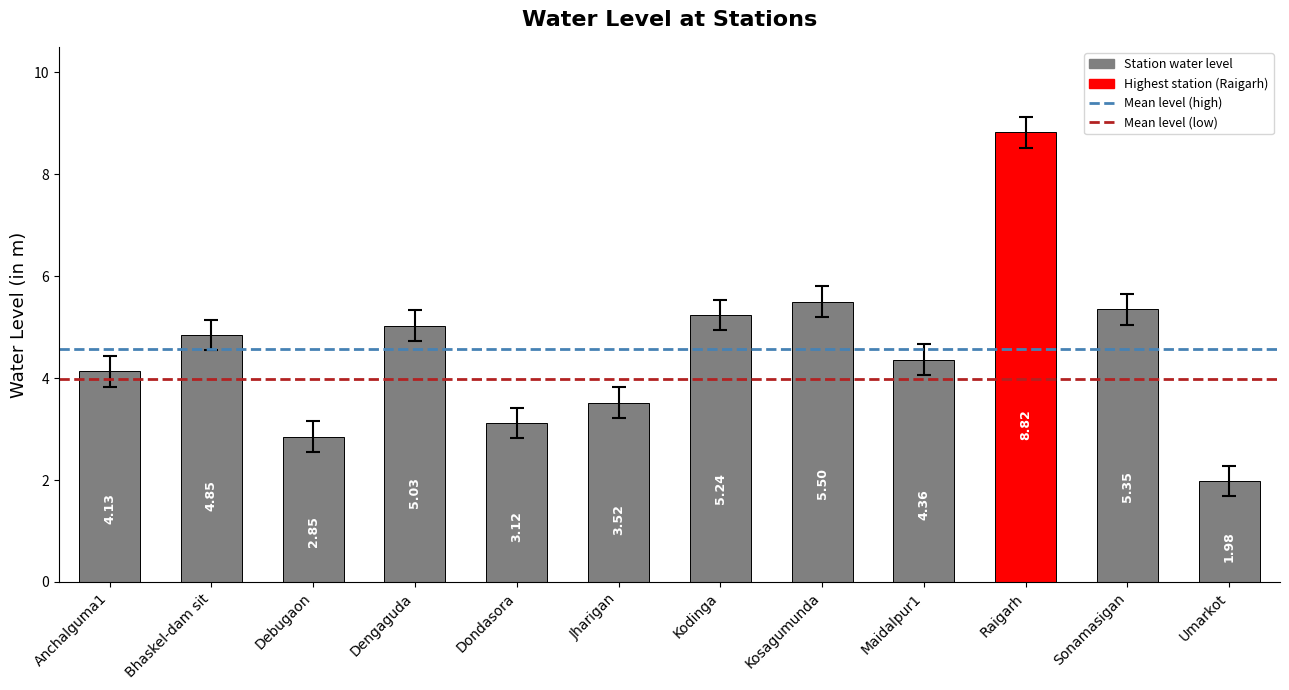

What is the change in value from Anchalguma1 to Maidalpur1?

+0.2